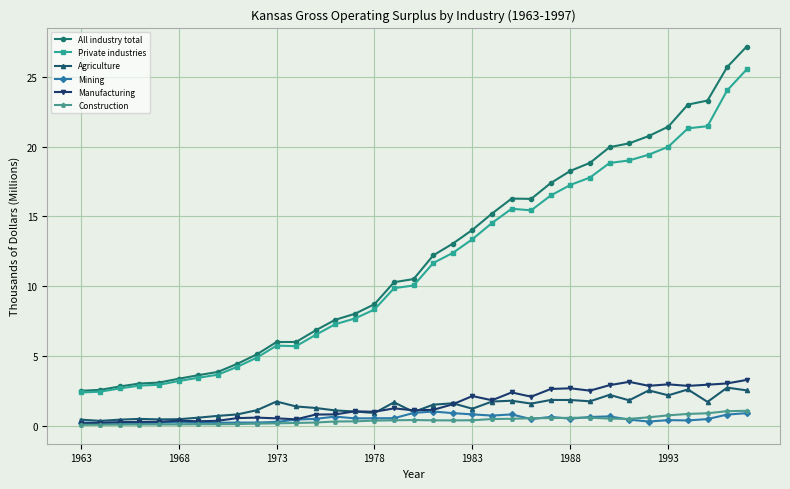

What is the highest value of the Mining series?

1.0